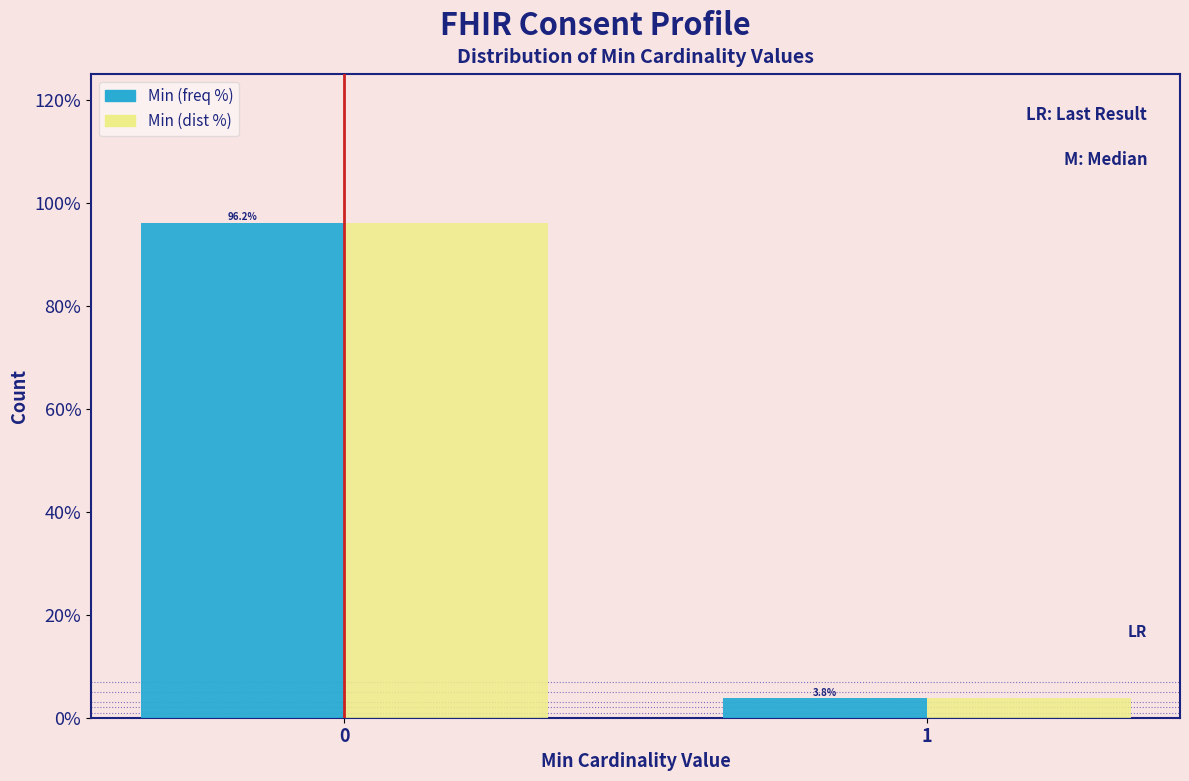

Reading right to left, transcribe all the data shown in this chart.

Min (freq %): 3.8	96.2
Min (dist %): 3.8	96.2